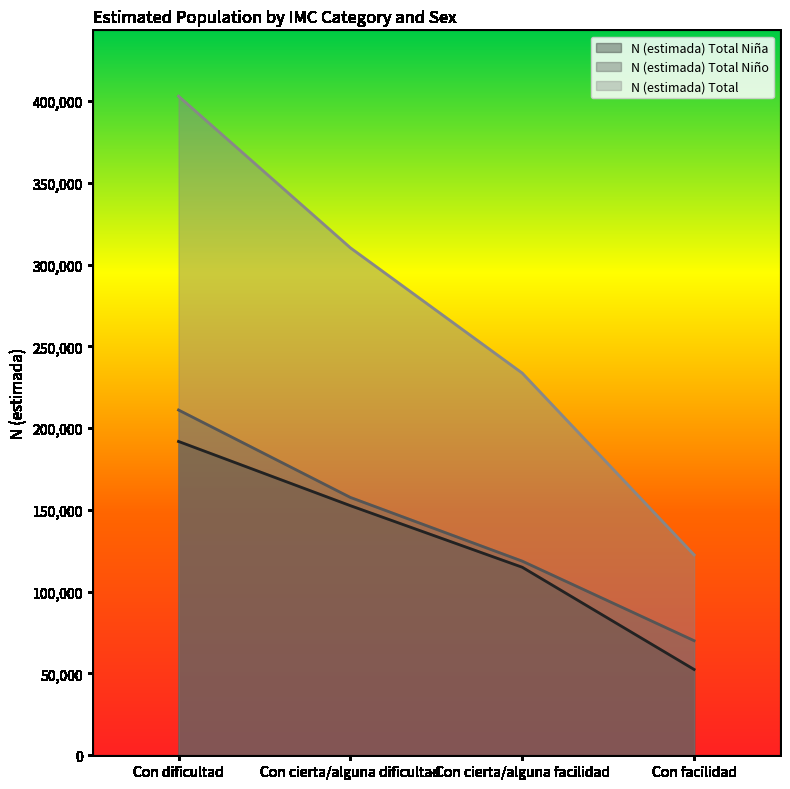

Read the N (estimada) Total Niña value at Con dificultad, to the nearest 100.

191900